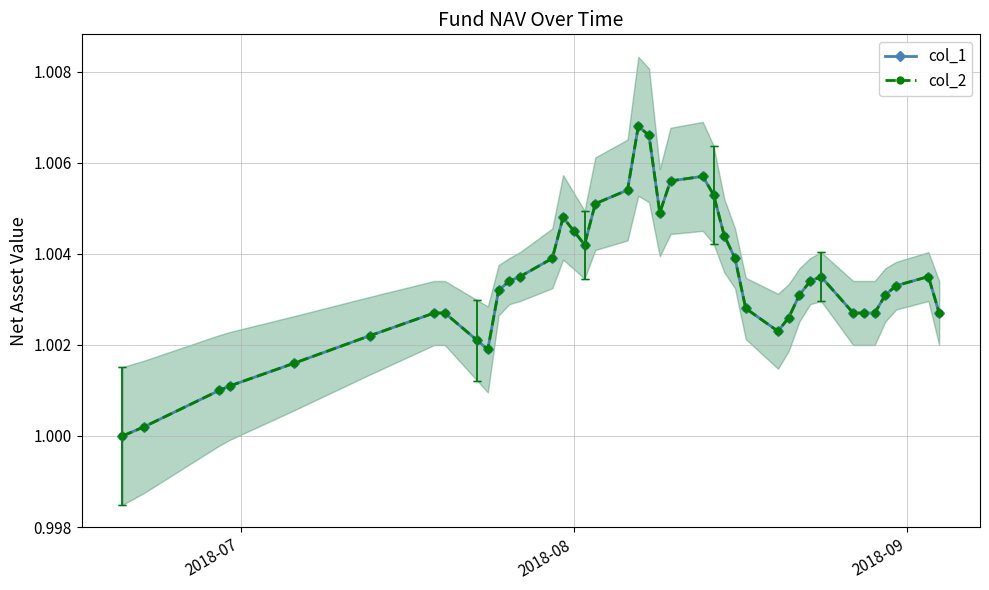

The col_2 series shows 1.4 at 31. True or false?

False